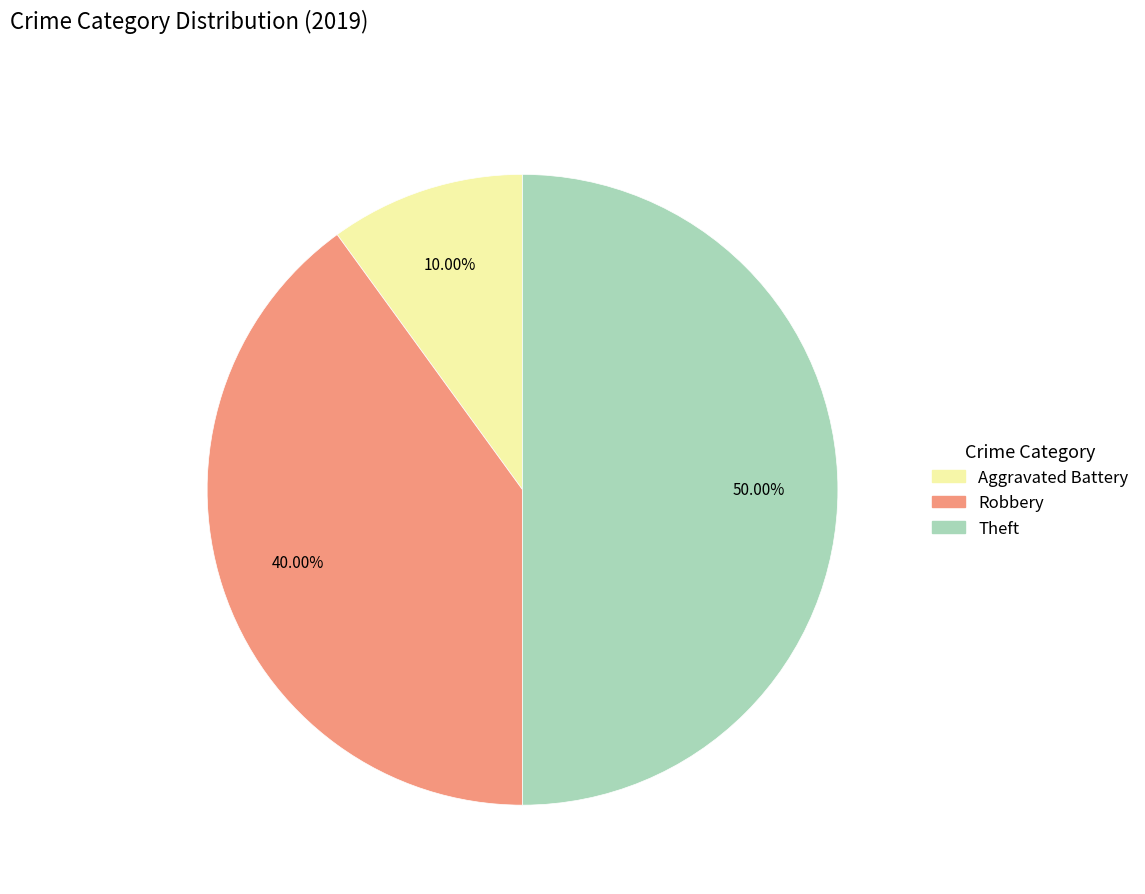

Count the number of slices in the pie.

3